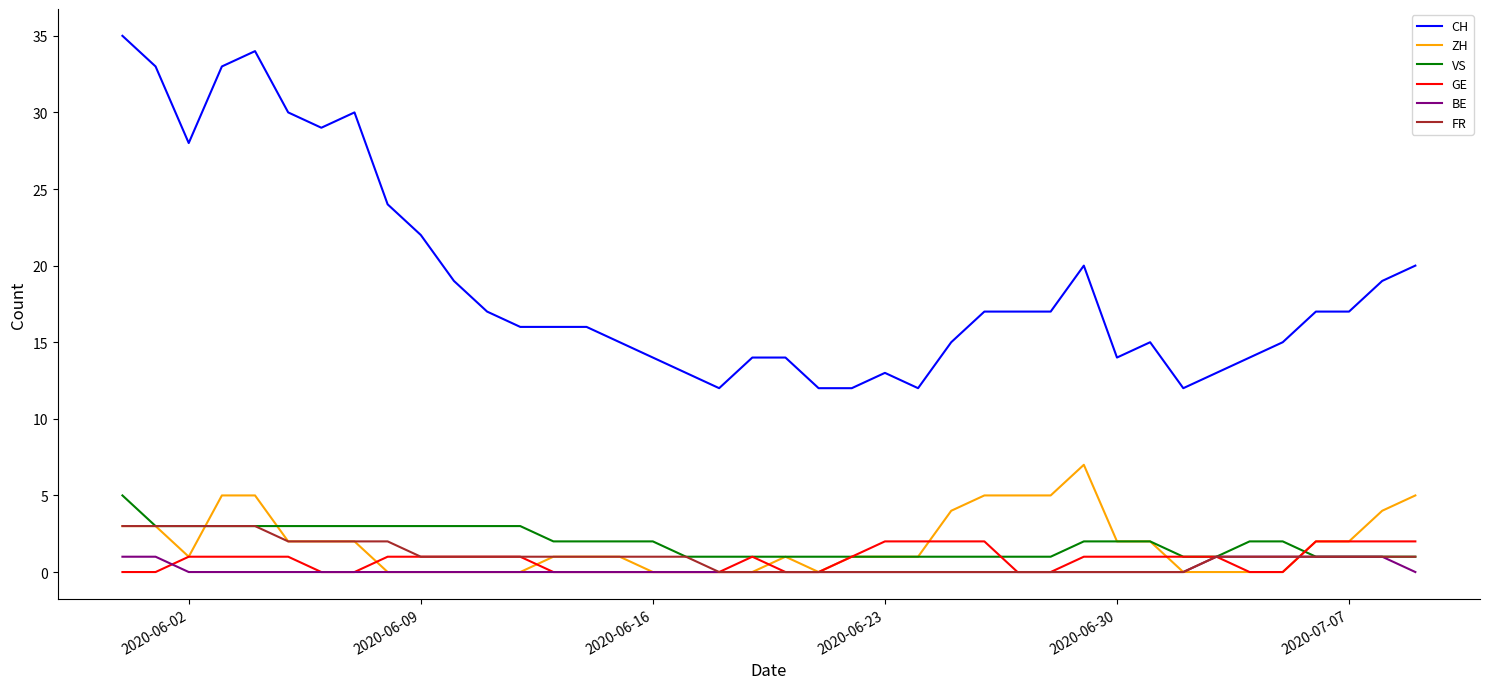

Which series has the largest total across all categories?

CH